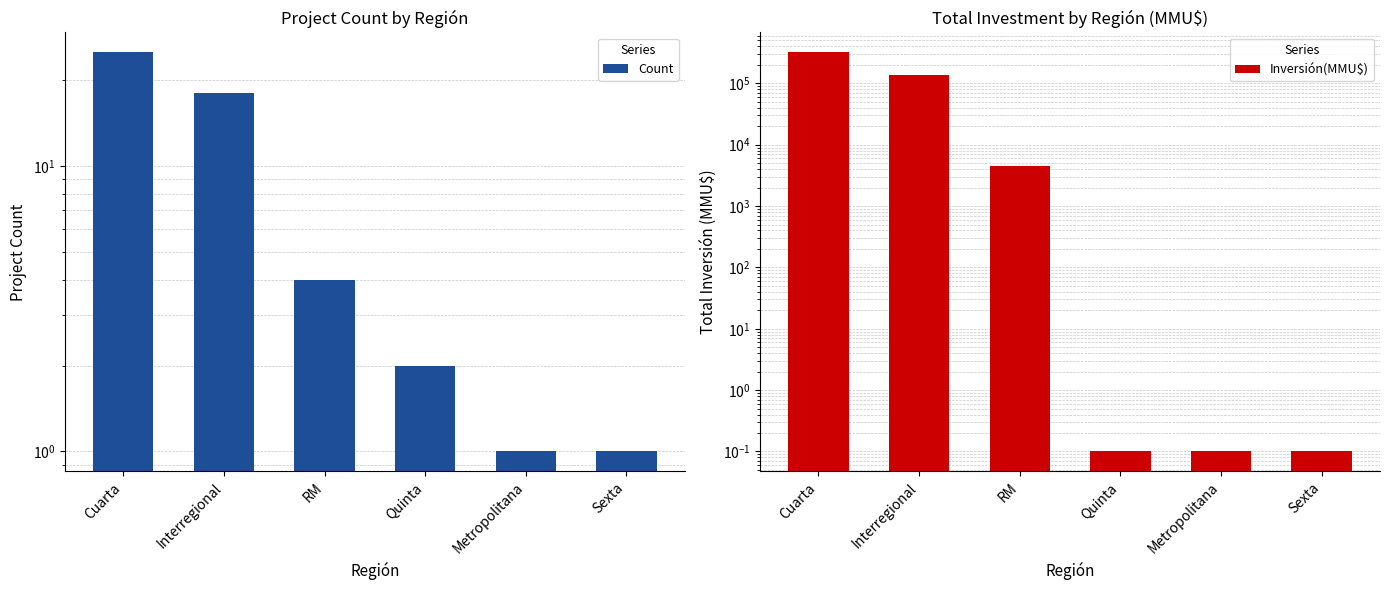

What is the minimum value shown in the chart?

0.1